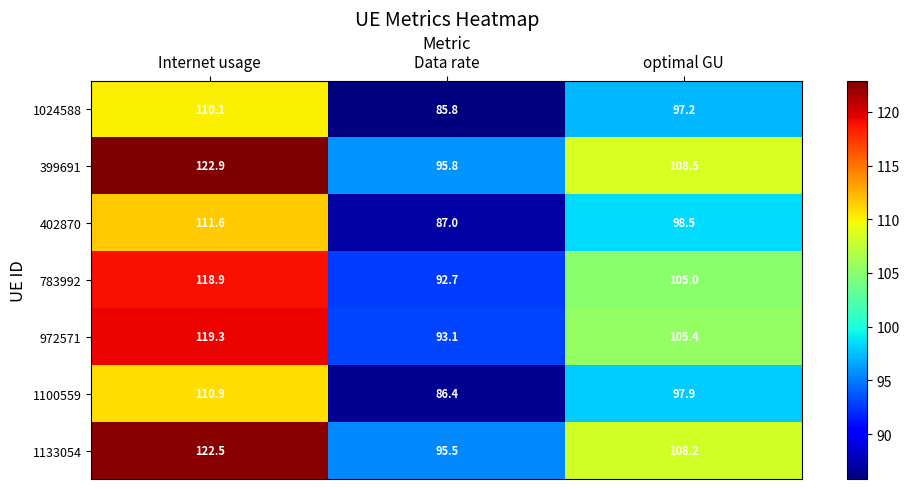

At which category does the chart reach its minimum across all series?

Data rate